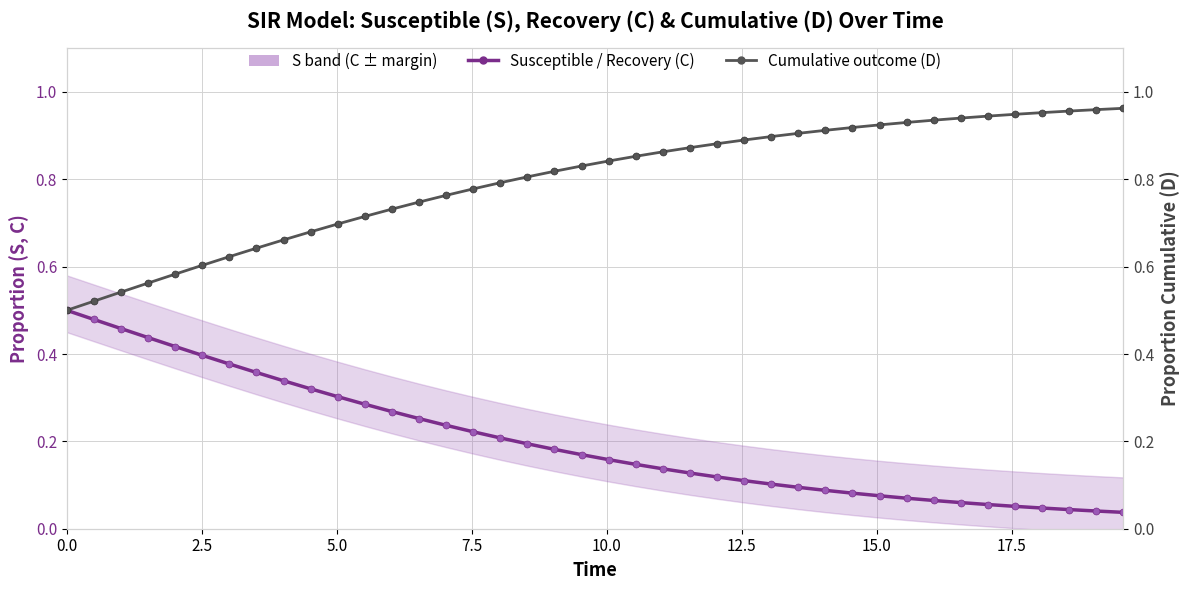

What is the average value of the Cumulative recovered/dead (D) series?

0.8